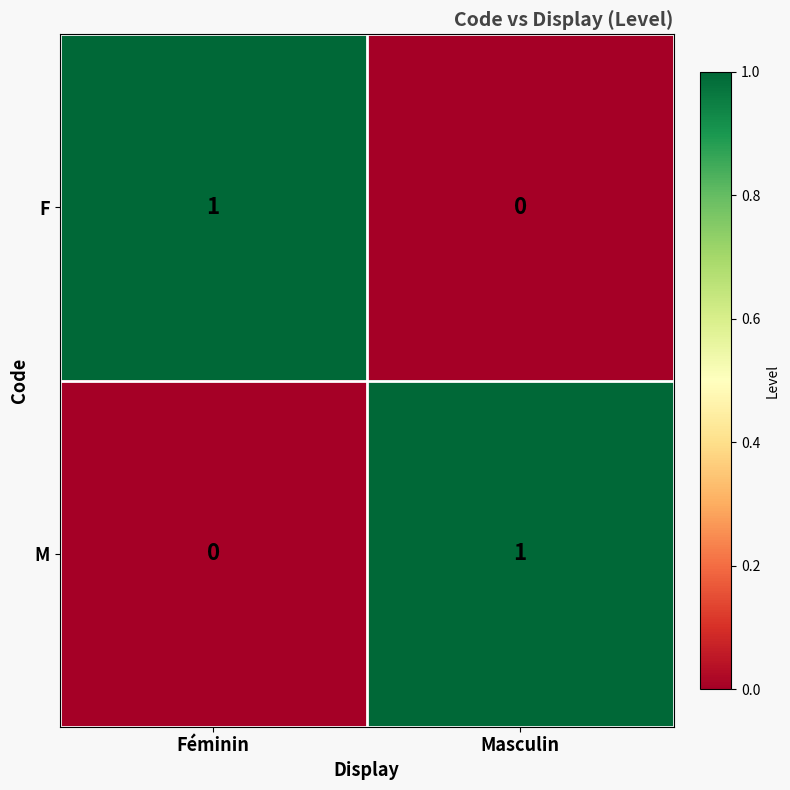

Reading left to right, what are all the values shown in this chart?

F: Féminin=1	Masculin=0
M: Féminin=0	Masculin=1